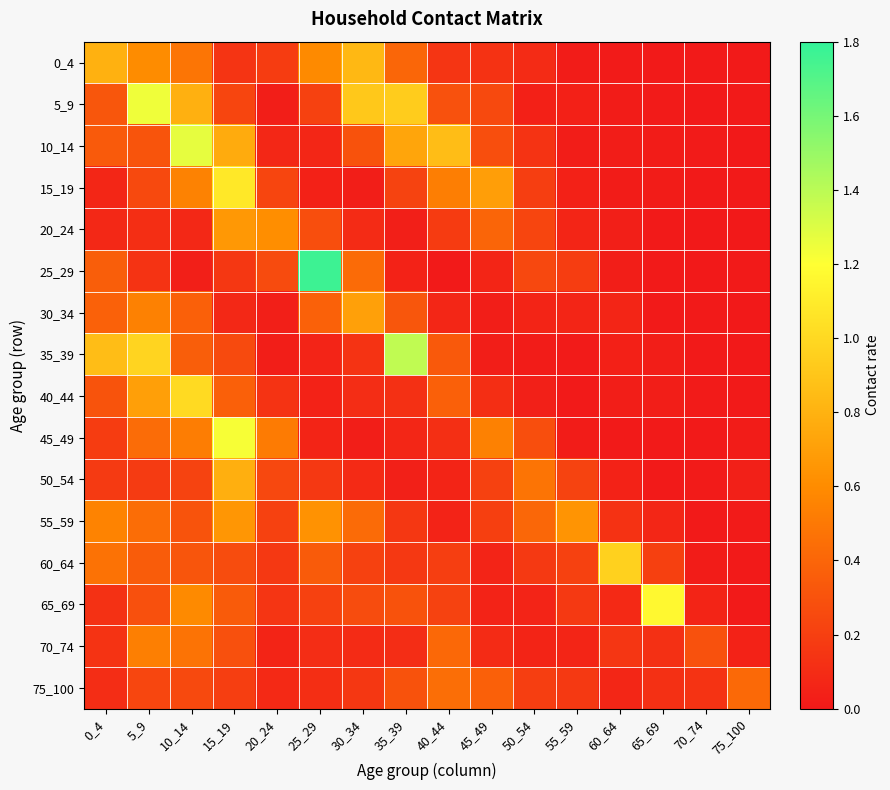

At which category is the sum across all series the highest?

10_14